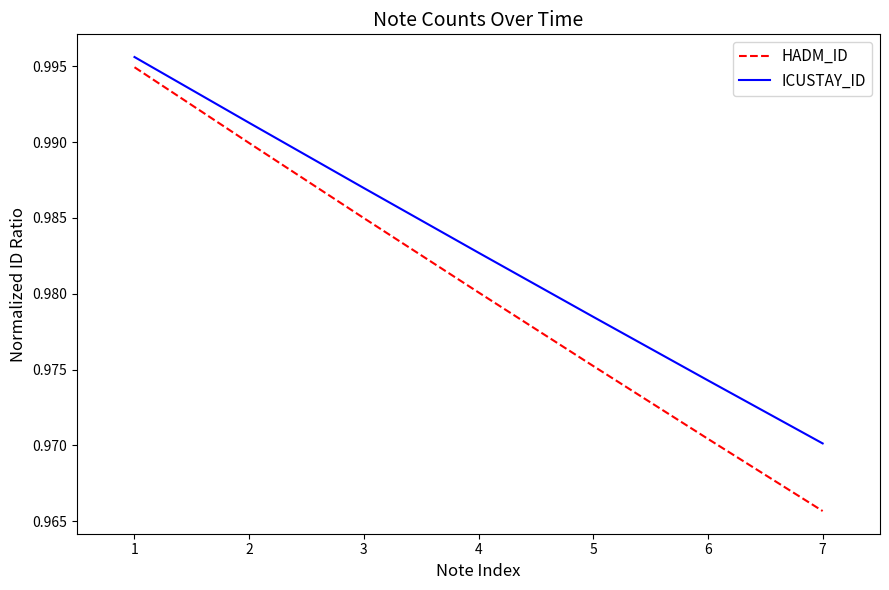

Rank the series at 7 from lowest to highest value.

HADM_ID, ICUSTAY_ID